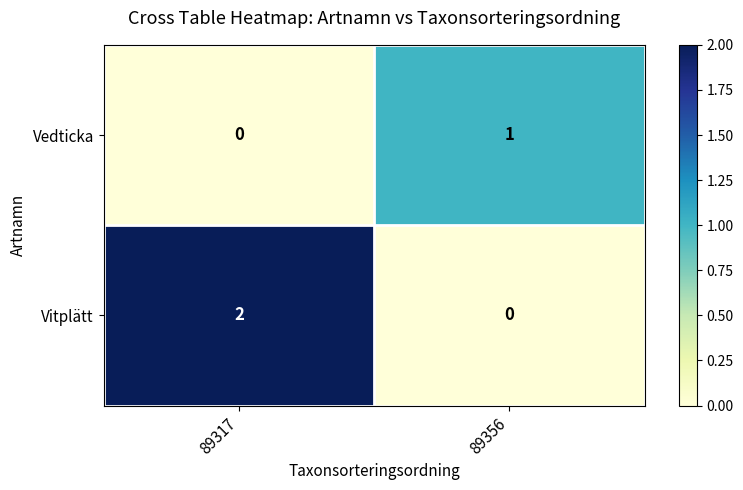

What is the maximum value shown in the chart?

2